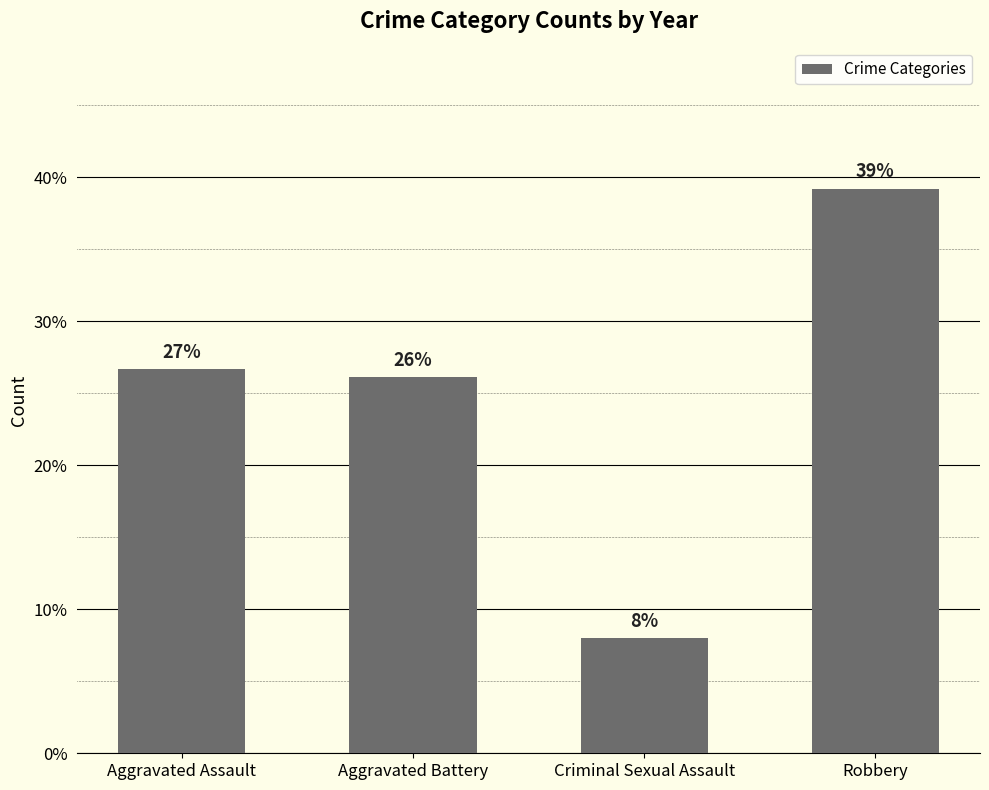

Between Robbery and Aggravated Assault, which is larger?

Robbery